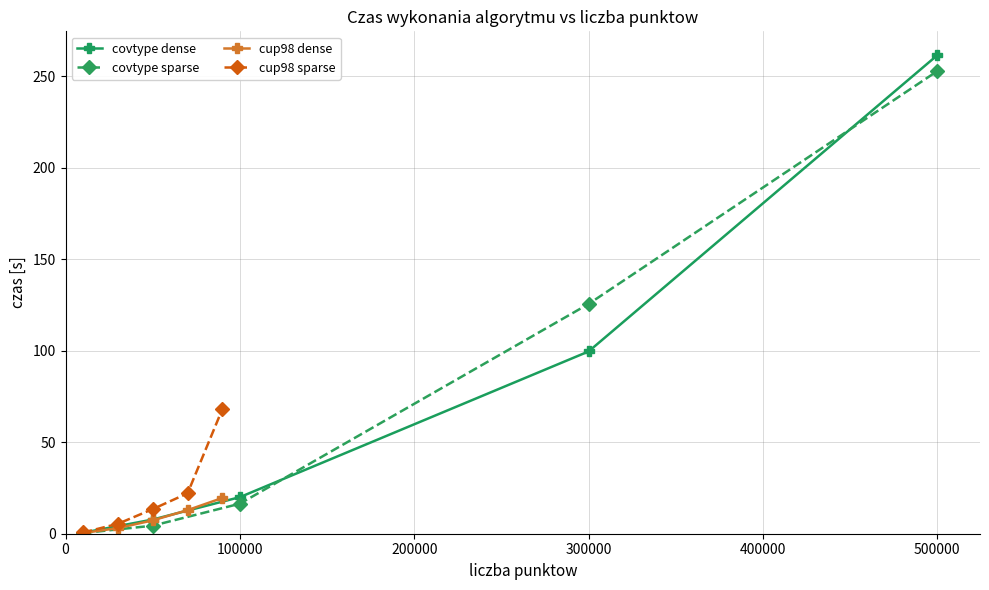

The value of covtype dense at 100000 is 20.0. True or false?

True